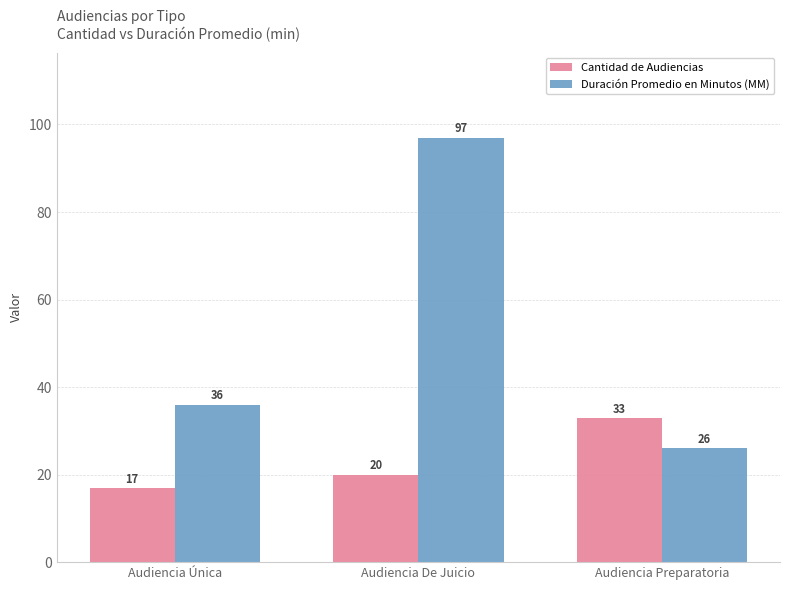

What is the approximate value of Cantidad de Audiencias at Audiencia Única, to the nearest 5?

15